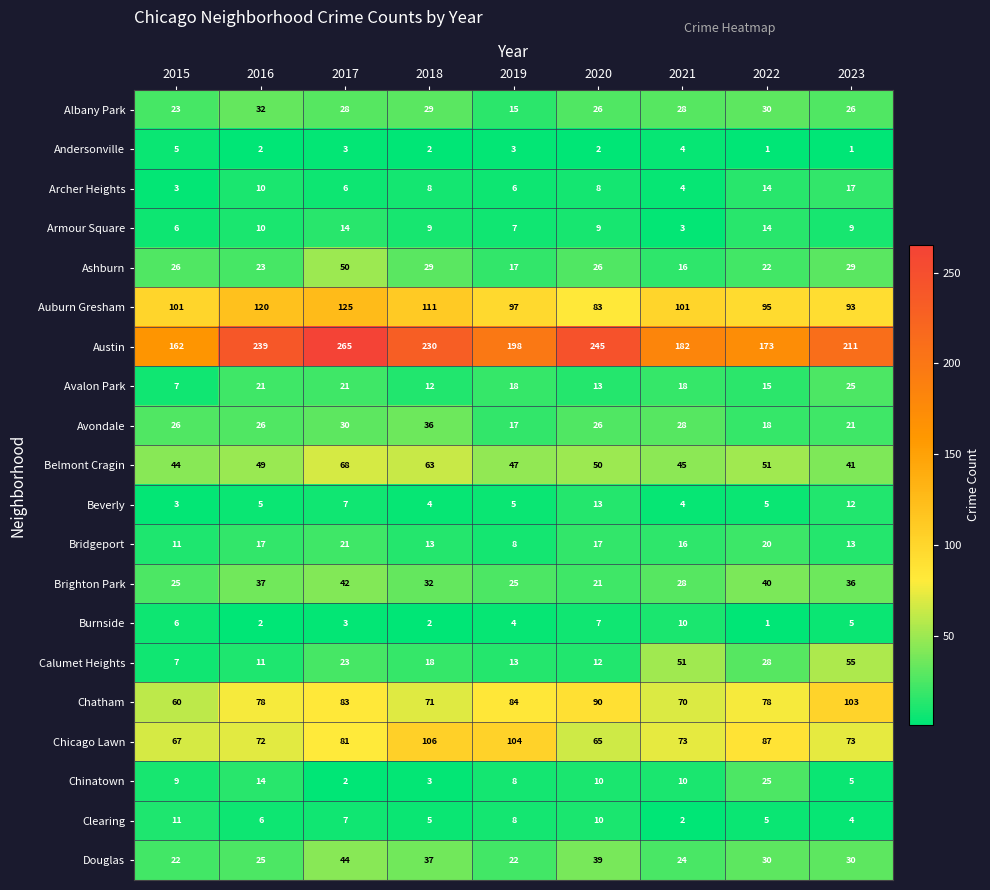

Count the number of categories in the chart.

9